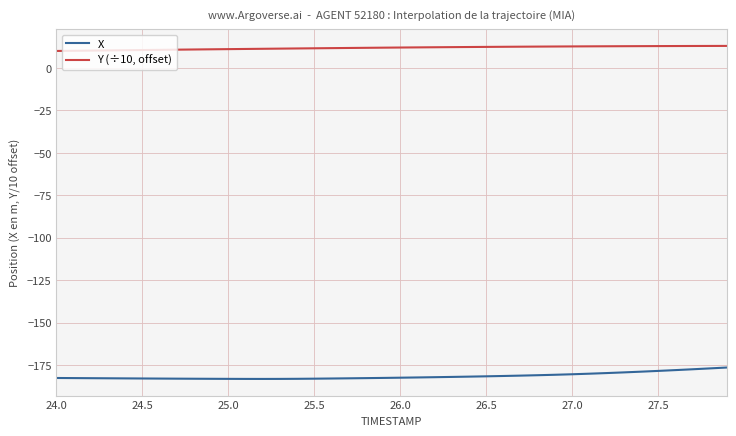

True or false: Y (÷10, offset) and X cross at least once.

False